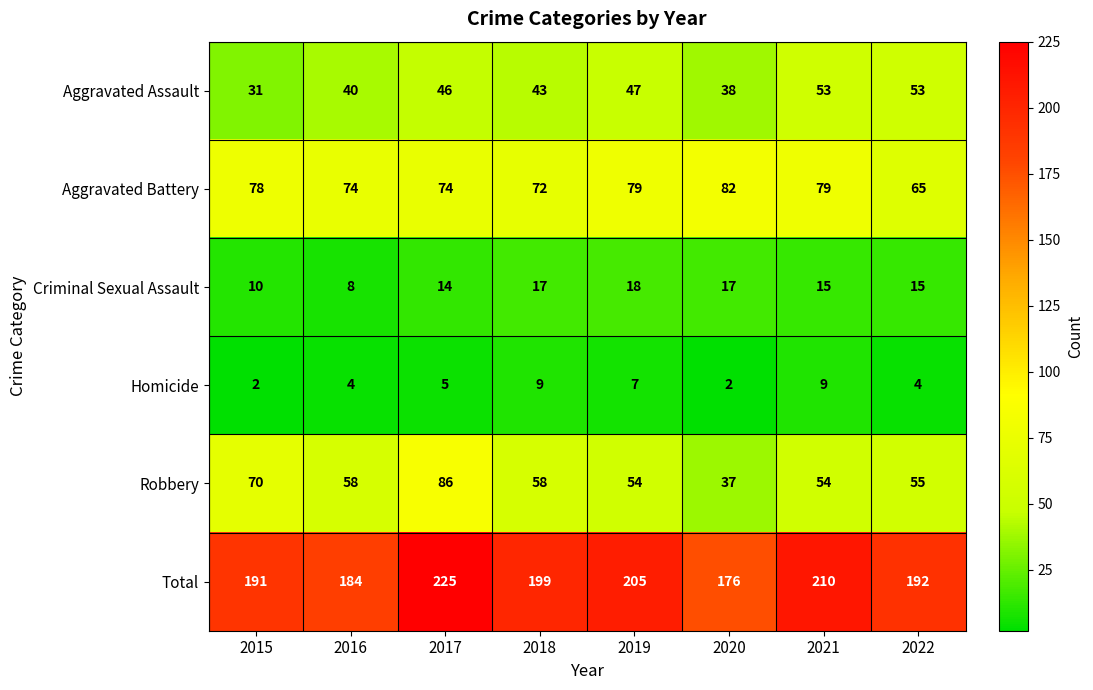

Where does the Criminal Sexual Assault series first go above 15?

2018